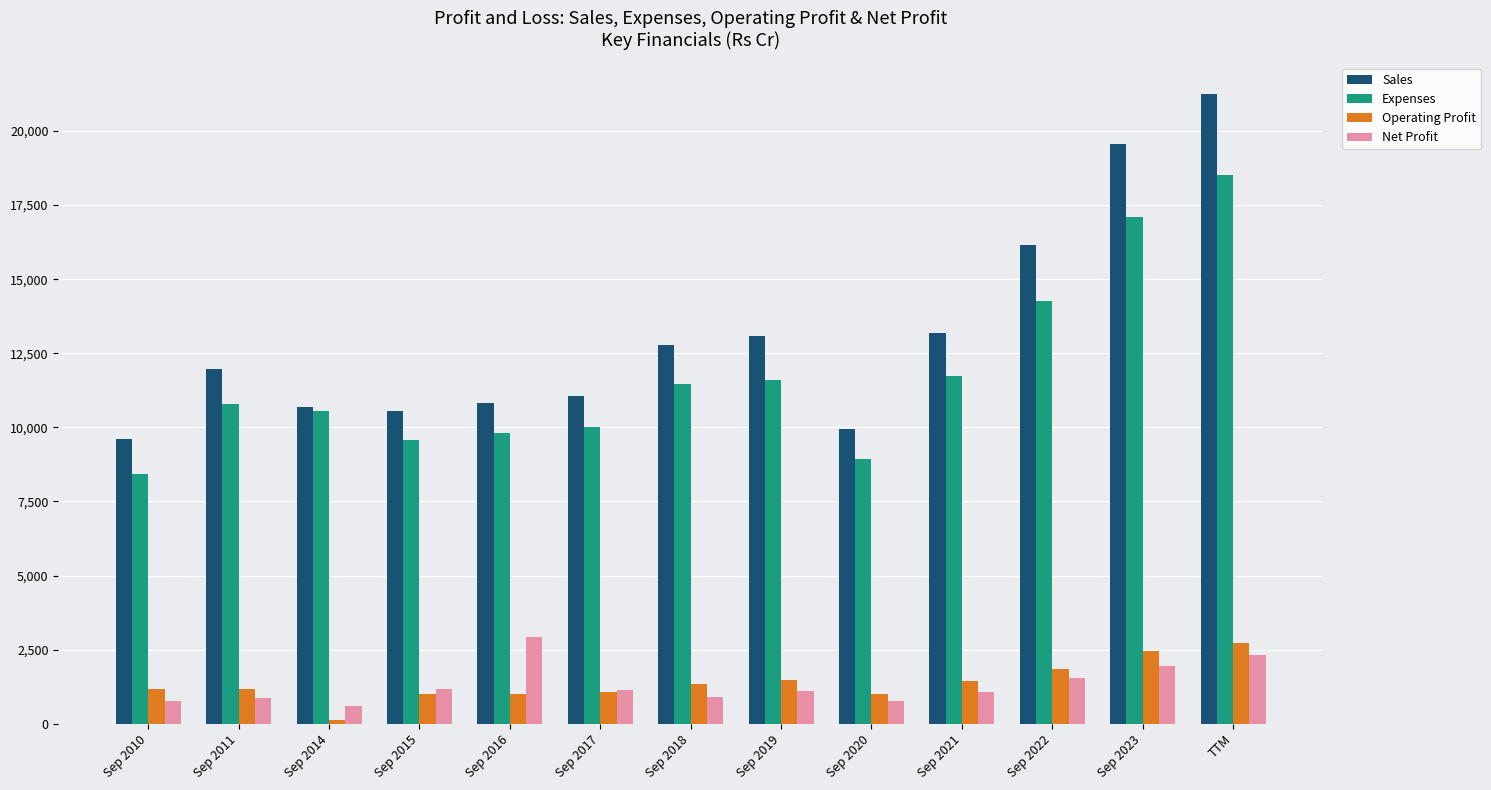

Is it true that Net Profit equals 1089 at Sep 2021?

True